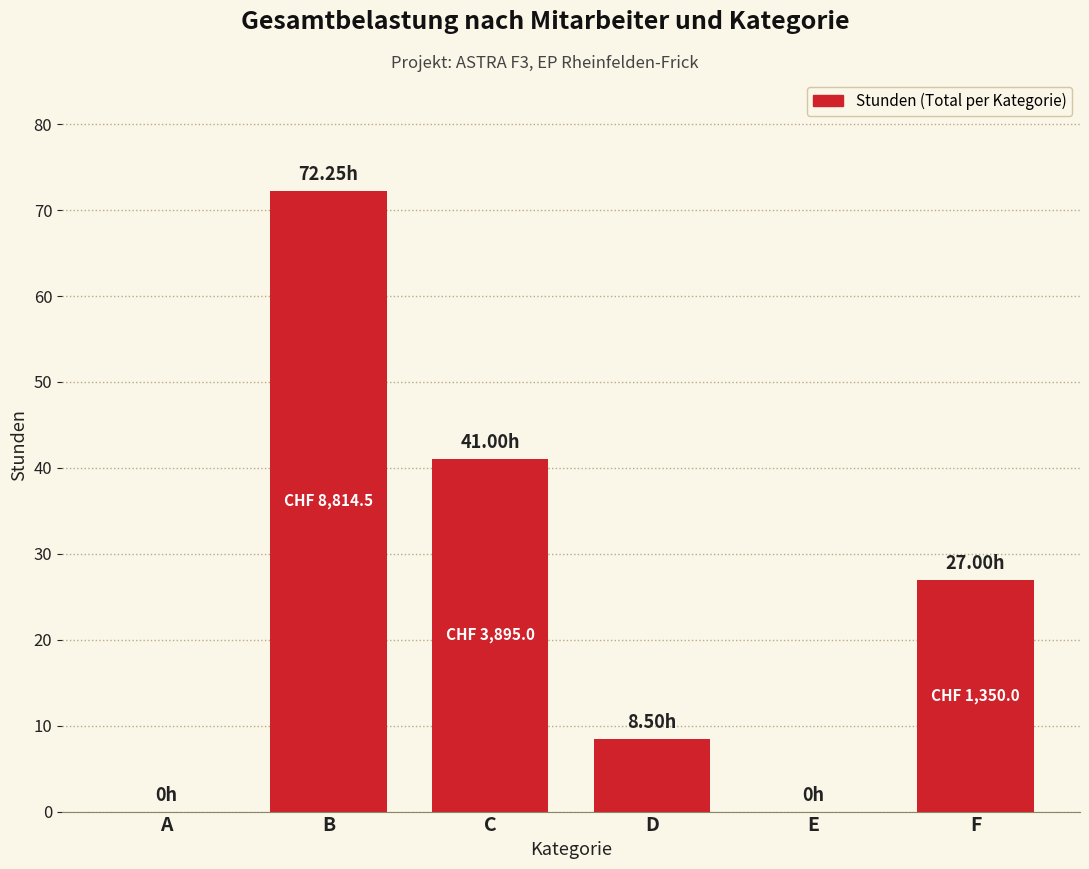

Is it true that the value at F is 27.0?

True